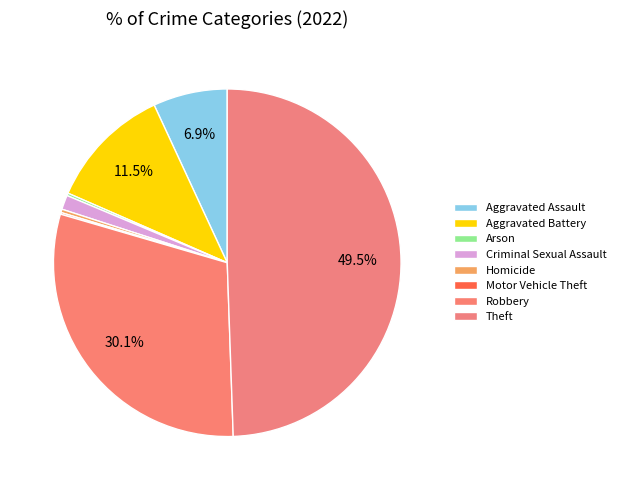

To the nearest percent, what is the difference between the largest and smallest slice percentages?

49%